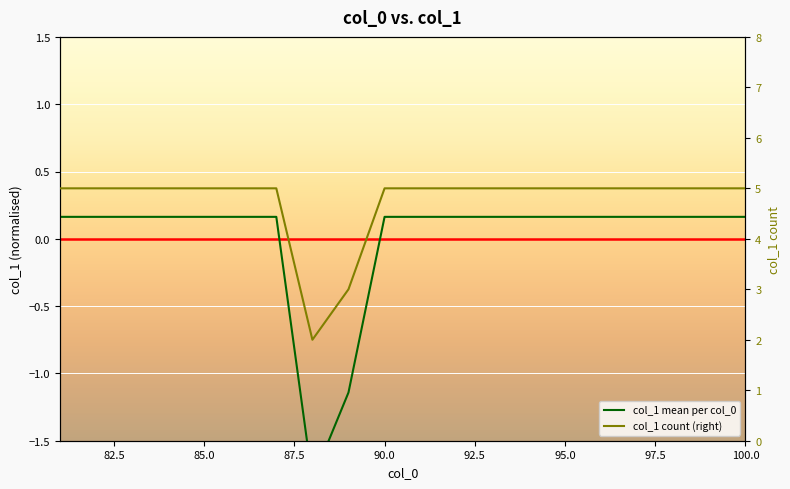

What are all the series names shown in the legend?

col_1 mean per col_0, col_1 count (right)